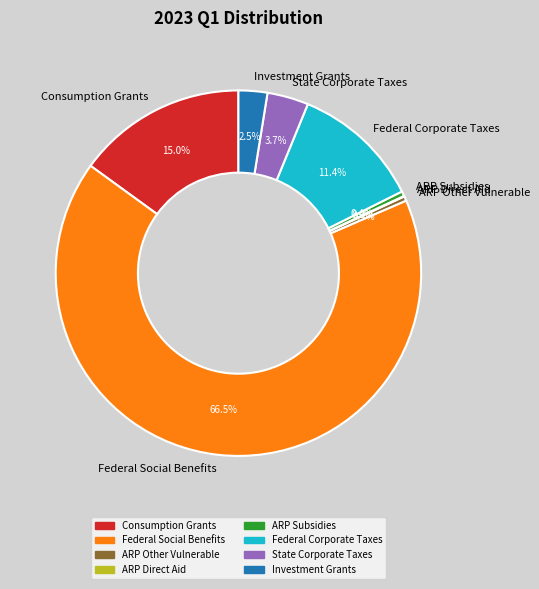

Approximately how many times larger is the value at ARP Subsidies compared to State Corporate Taxes?

0.1